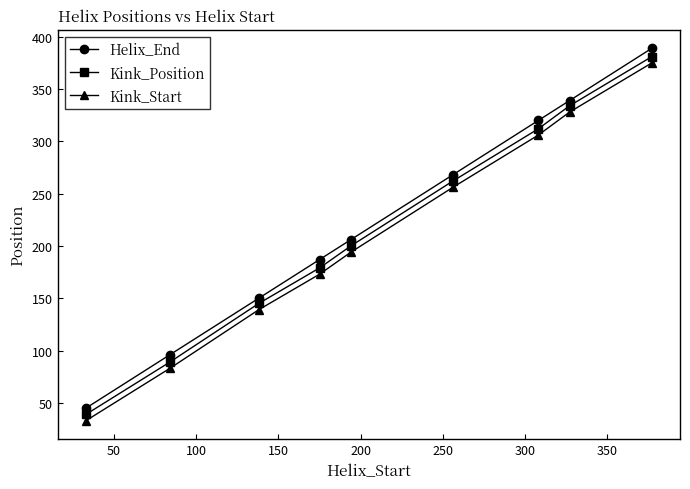

What is the value of the Helix_End point at the 6th from the left?

268